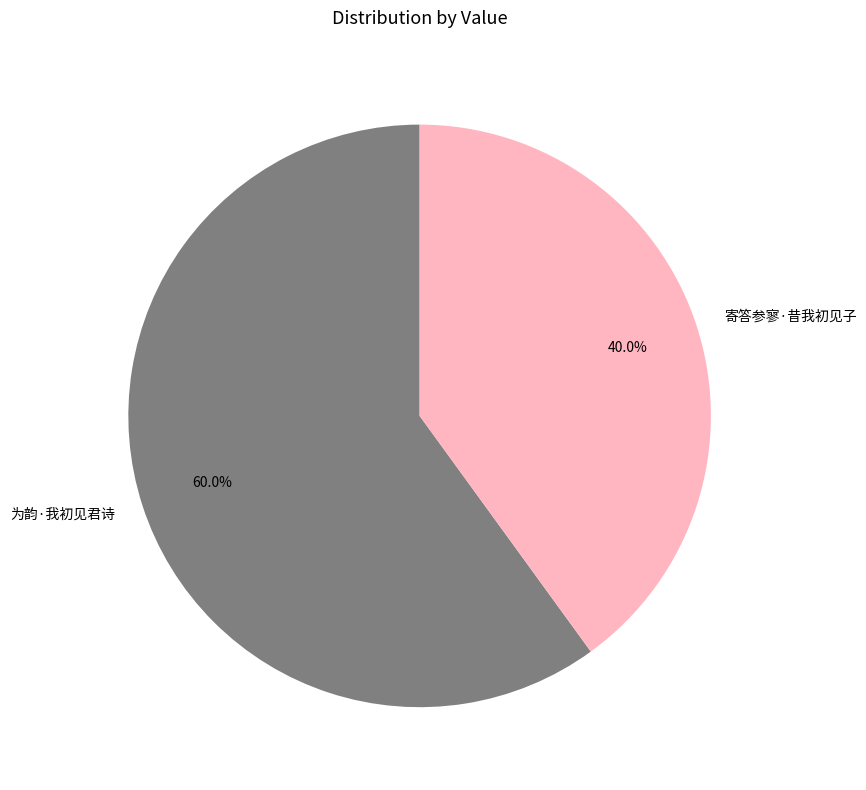

Between 寄答参寥·昔我初见子 and 为韵·我初见君诗, which is larger?

为韵·我初见君诗